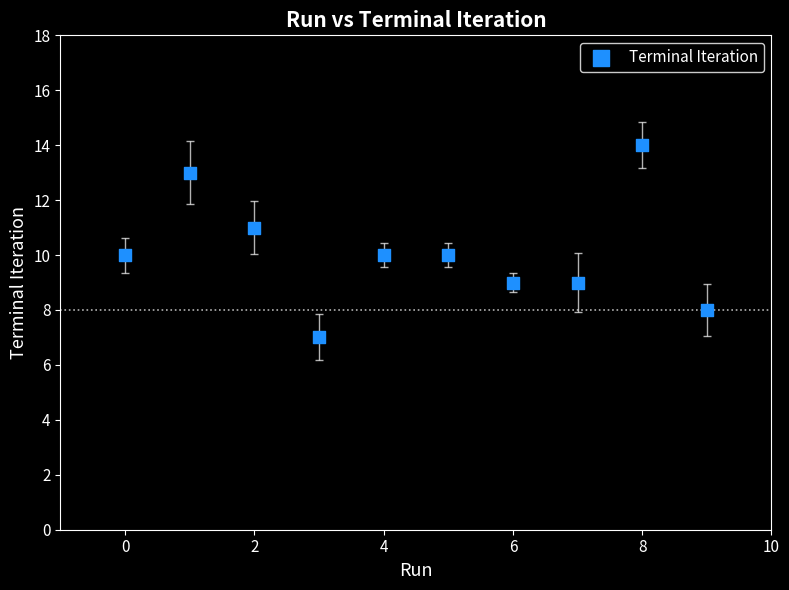

What is the average Y value?

10